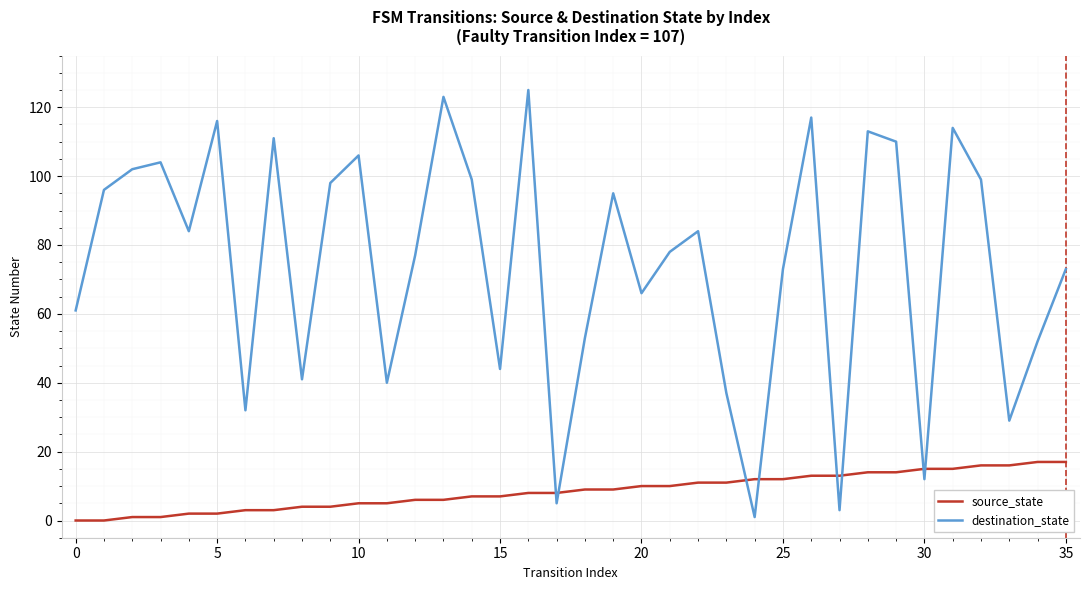

How many times do source_state and destination_state cross each other?

8